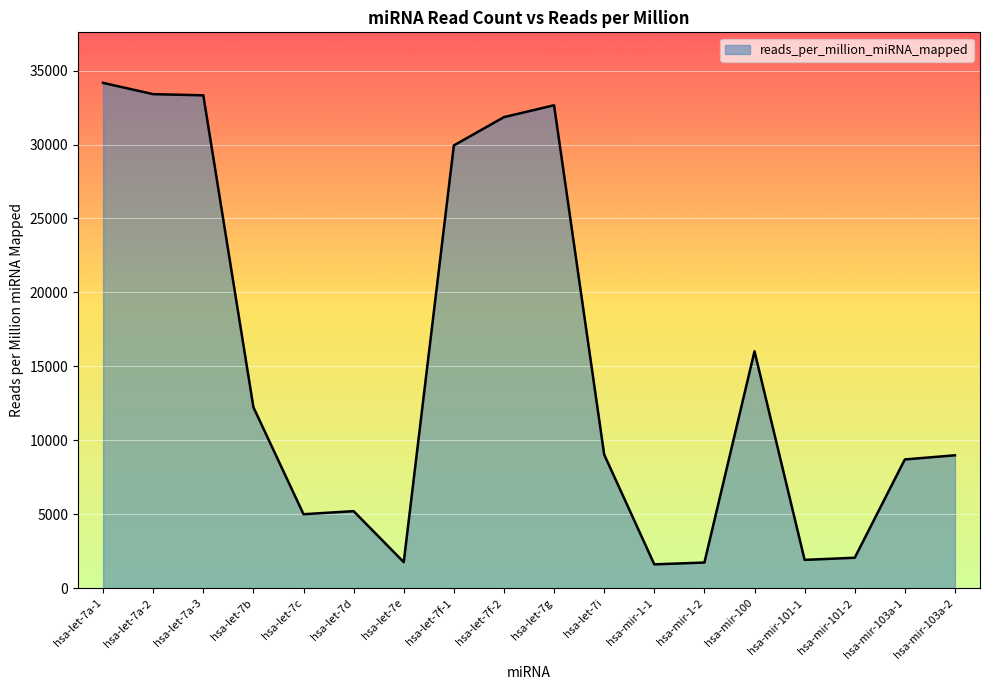

What is the difference between the values at hsa-mir-100 and hsa-let-7a-1?

18145.8